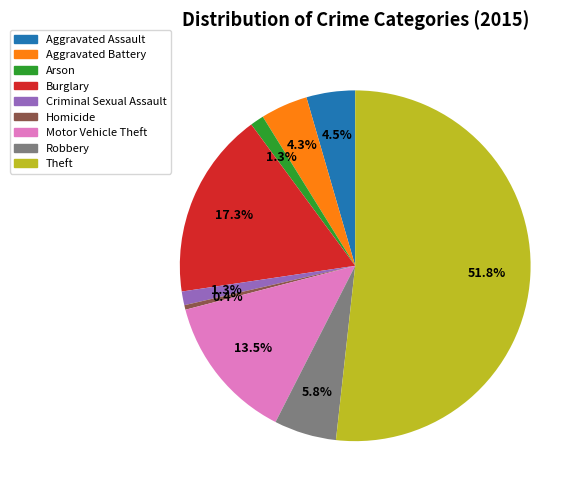

Which has a higher value, Robbery or Burglary?

Burglary